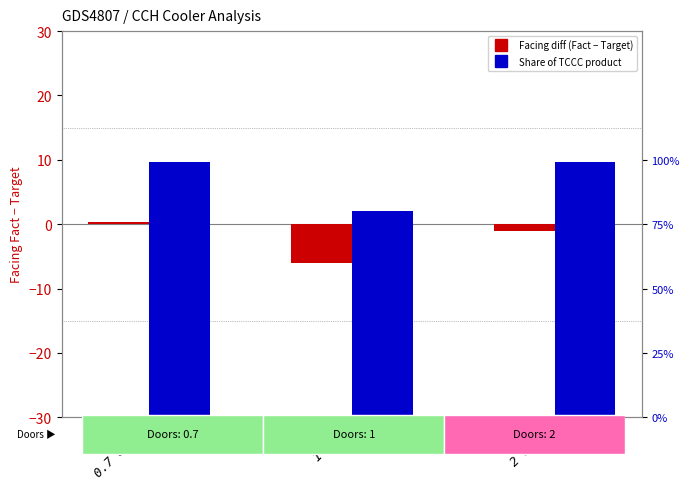

Reading left to right, list all the values displayed in this chart.

Facing Fact vs Target (diff): 0.4	-6.0	-1.0
Share of TCCC product (%): 99.0	80.0	99.0